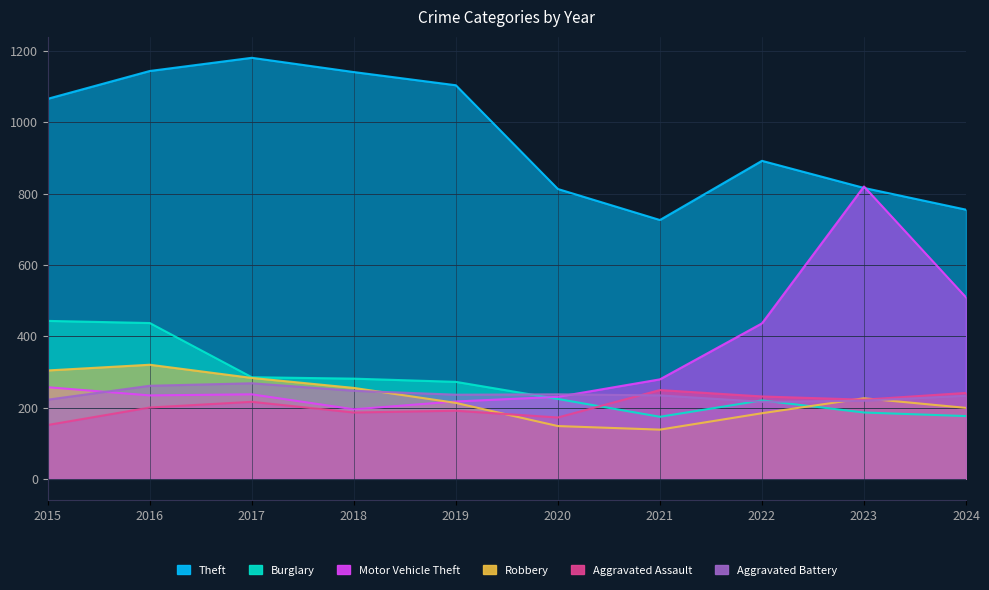

Is the value of Aggravated Assault at 2021 greater than the value of Robbery at 2022?

Yes